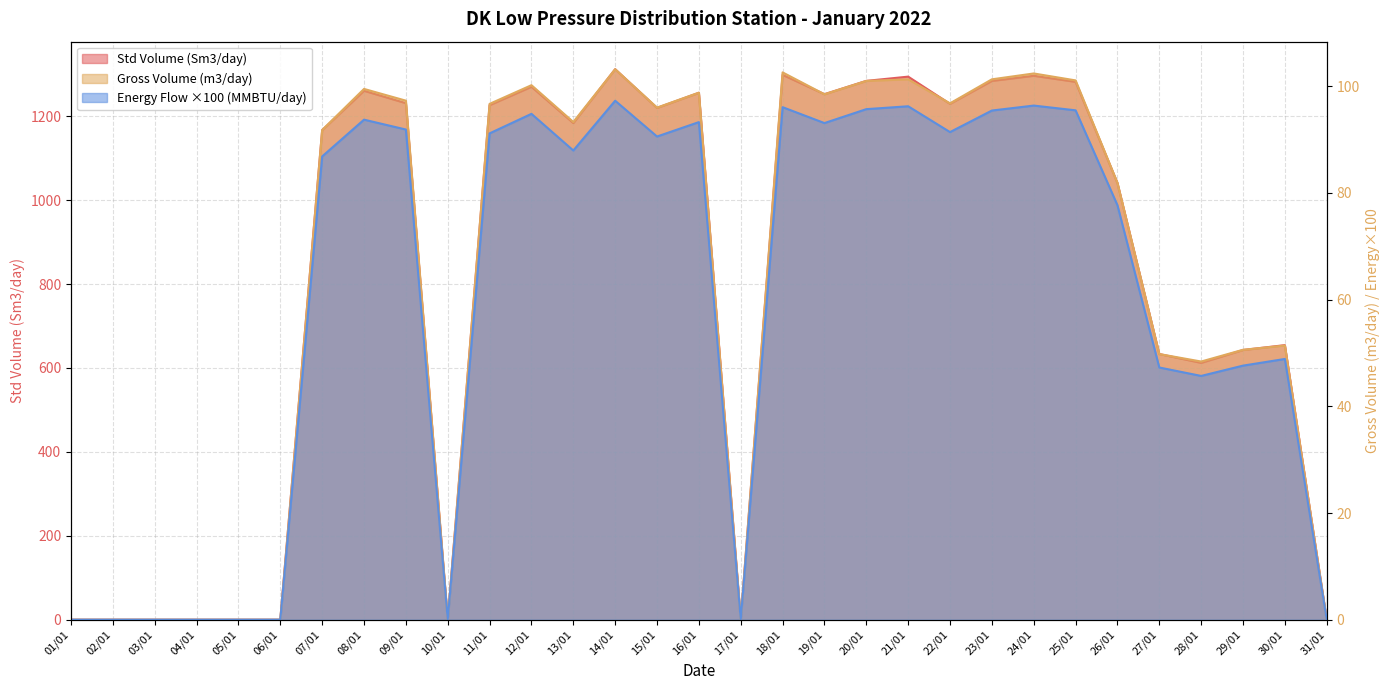

The Gross Volume (m3/day) series shows 48.2 at 25/01. True or false?

False